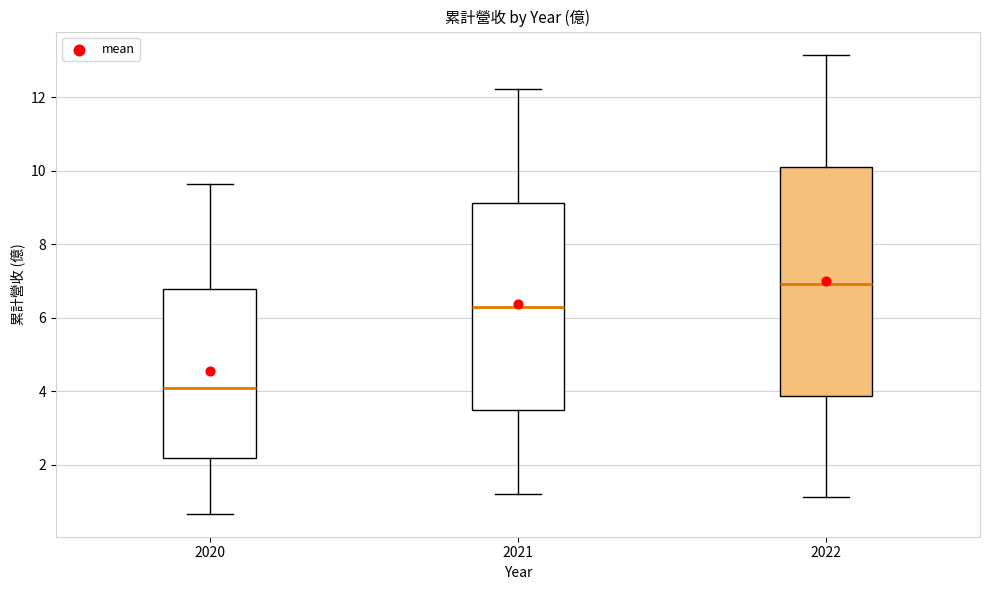

Which box's median line is the lowest?

2020